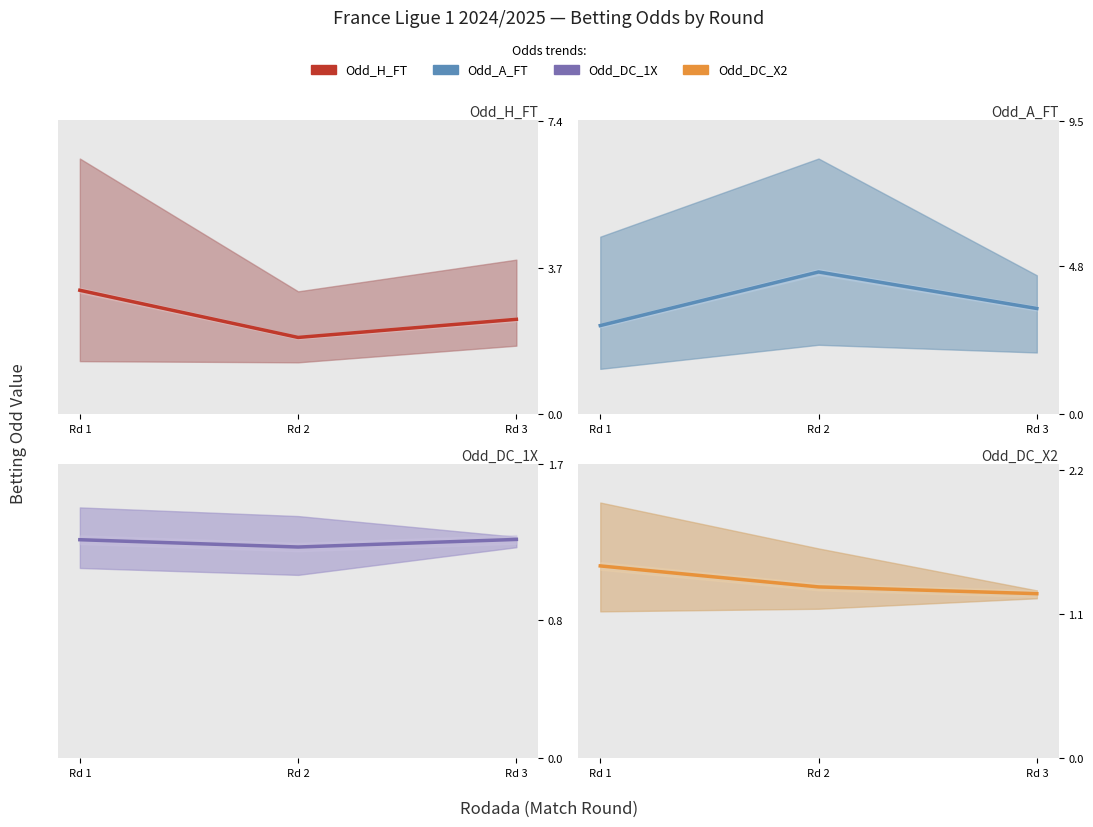

Rank the series at Rd 1 from highest to lowest value.

Odd_H_FT, Odd_A_FT, Odd_DC_X2, Odd_DC_1X